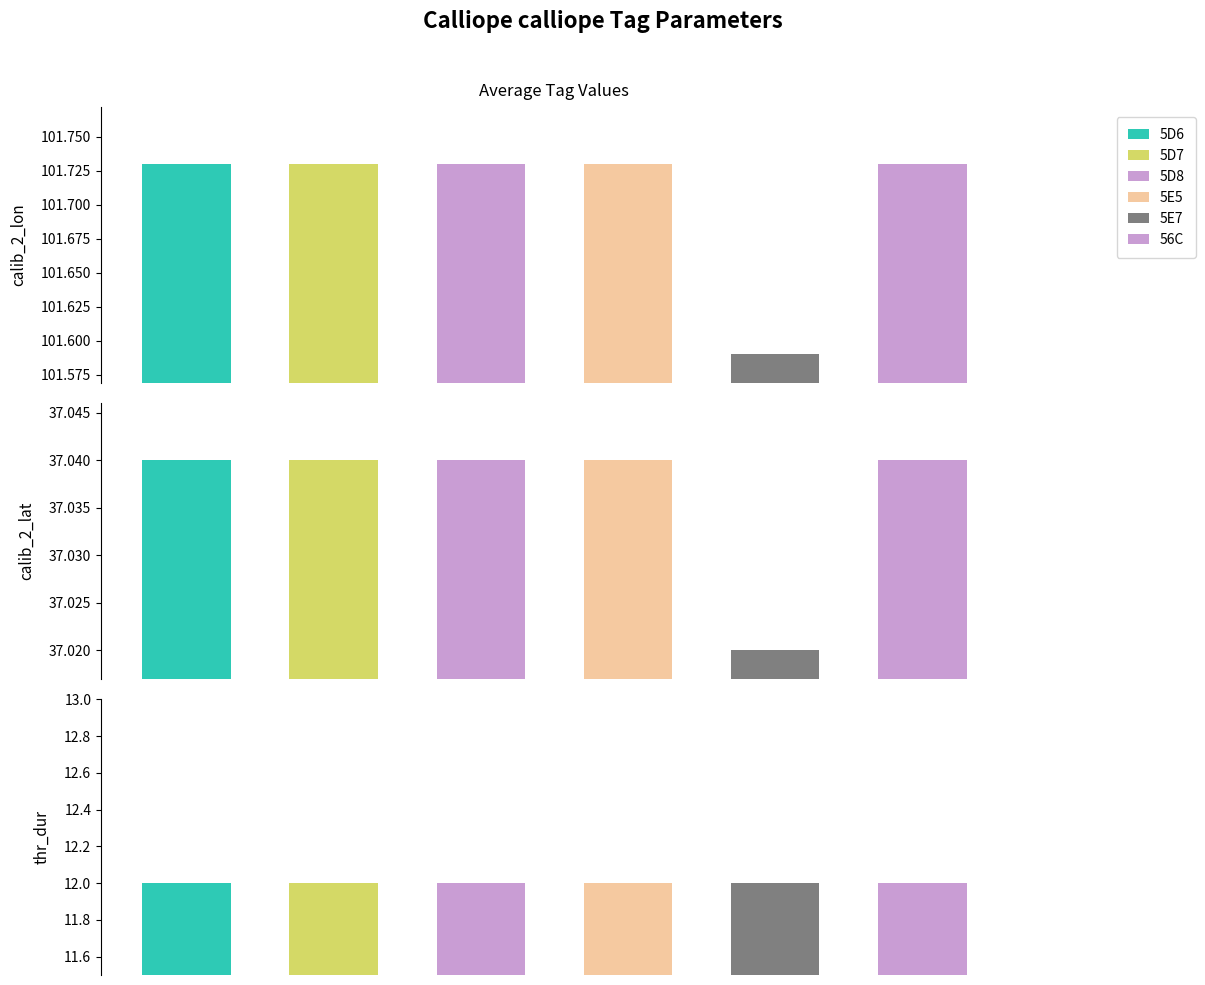

What is the difference between the maximum and minimum values in the calib_2_lon series?

0.1